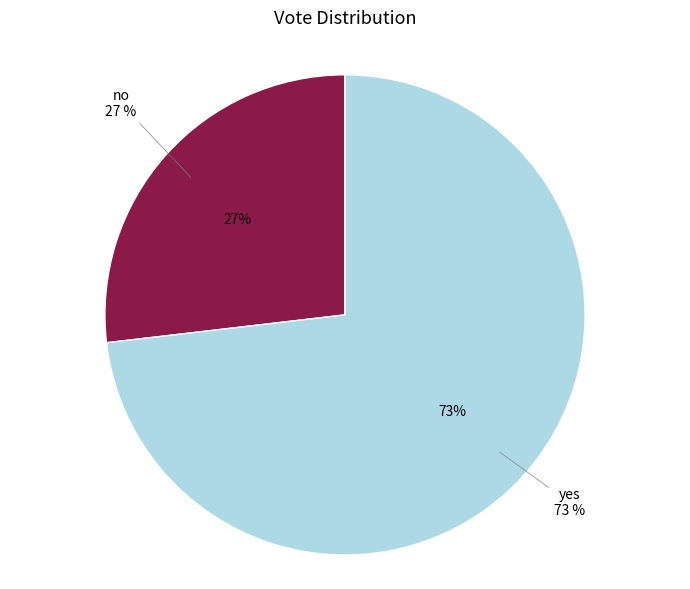

What is the largest slice in the pie chart?

yes